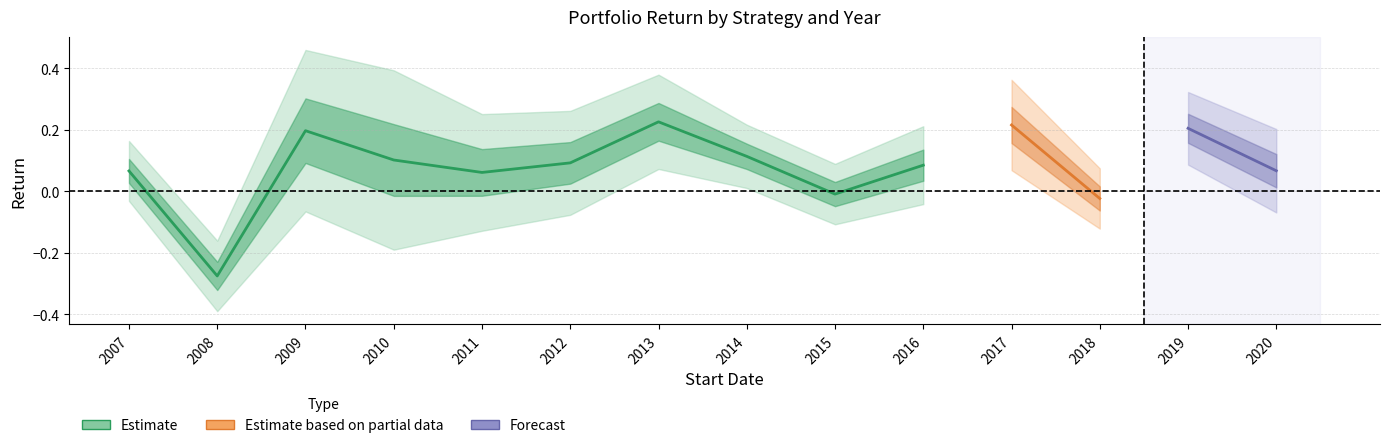

Is it true that Min volatility (Markowitz) equals -0.0 at 2018?

True